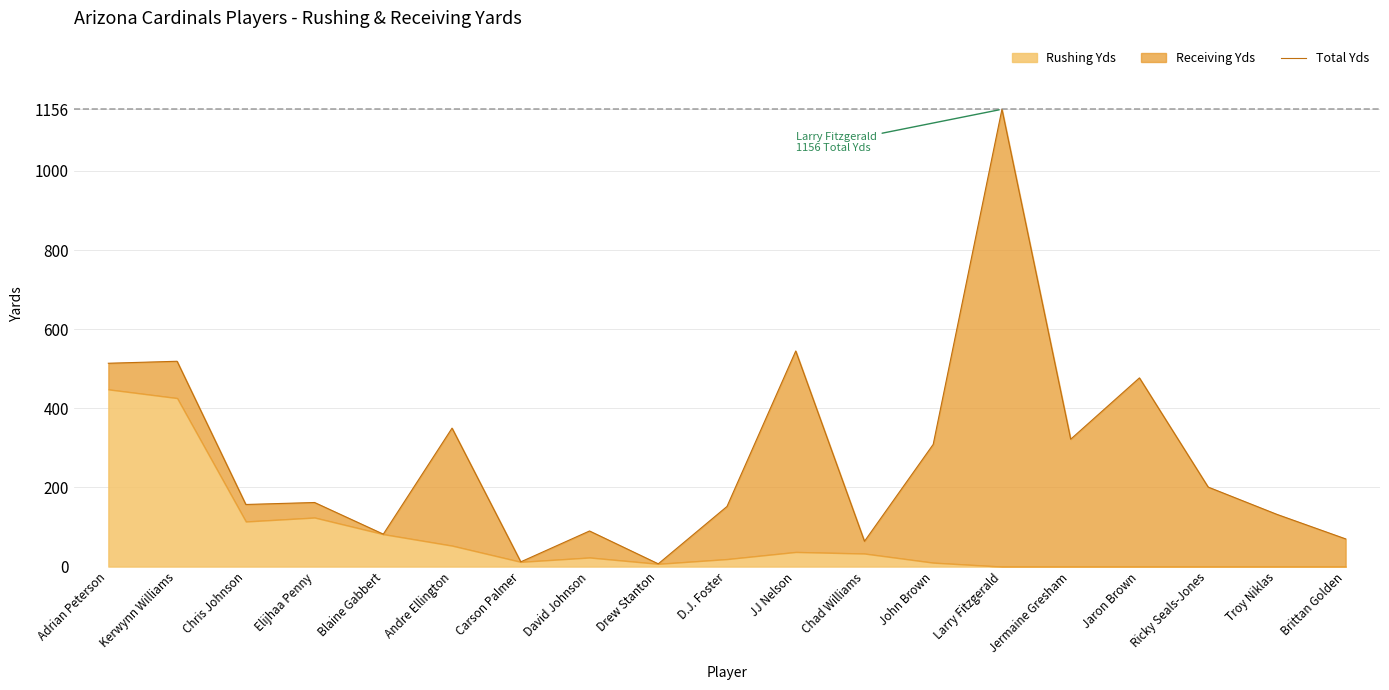

Reading left to right, list all the values displayed in this chart.

514	519	157	162	82	350	12	90	7	152	545	64	309	1156	322	477	201	132	70